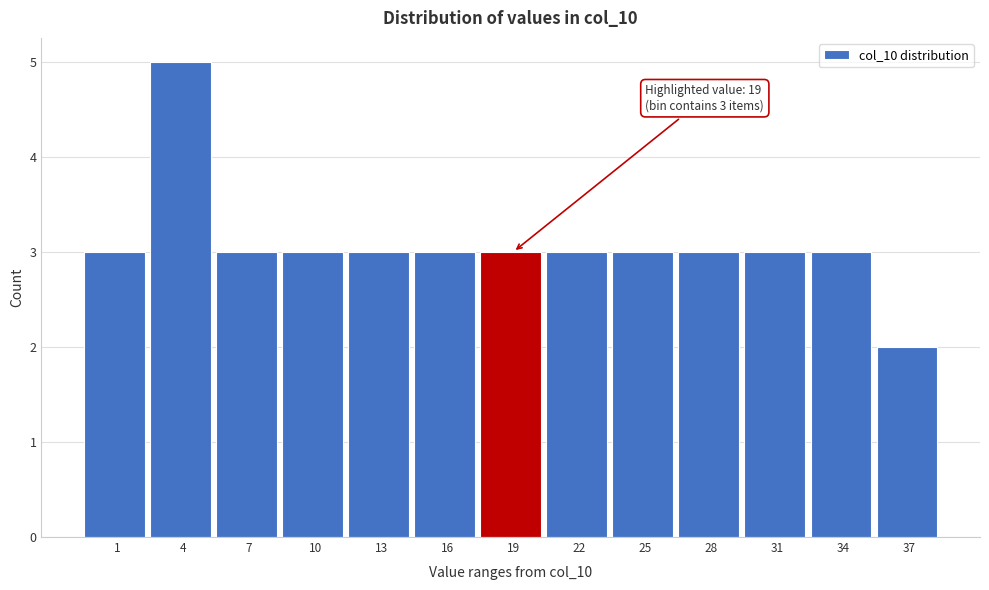

Reading right to left, transcribe all the data shown in this chart.

37=2	34=3	31=3	28=3	25=3	22=3	19=3	16=3	13=3	10=3	7=3	4=5	1=3